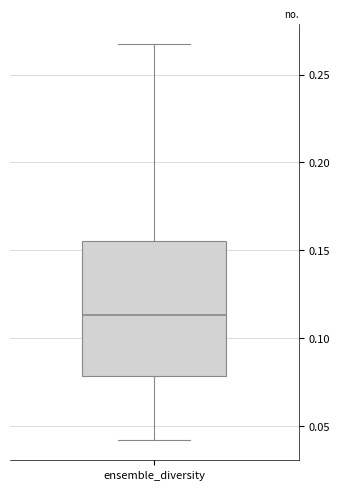

Transcribe this box plot: give where the median line is, the range the box spans, and where the two whiskers end, as read against the y-axis. The values are not printed on the chart, so give them approximately, as read against the axis.

median 0.115, box 0.080 to 0.155, whiskers 0.040 to 0.270